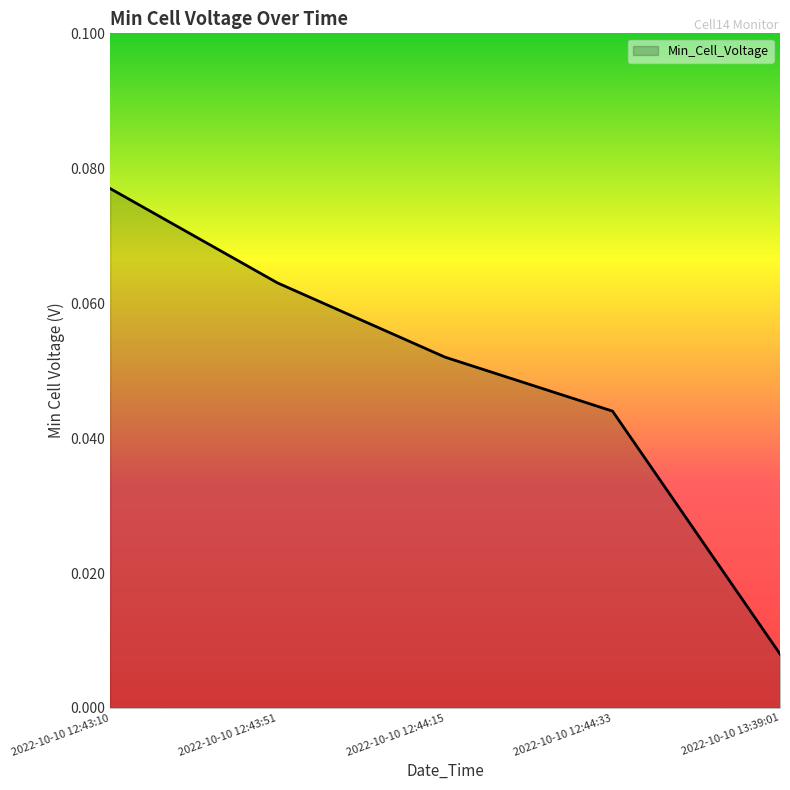

List the labels in order of value, largest first.

2022-10-10 12:43:10, 2022-10-10 12:43:51, 2022-10-10 12:44:15, 2022-10-10 12:44:33, 2022-10-10 13:39:01